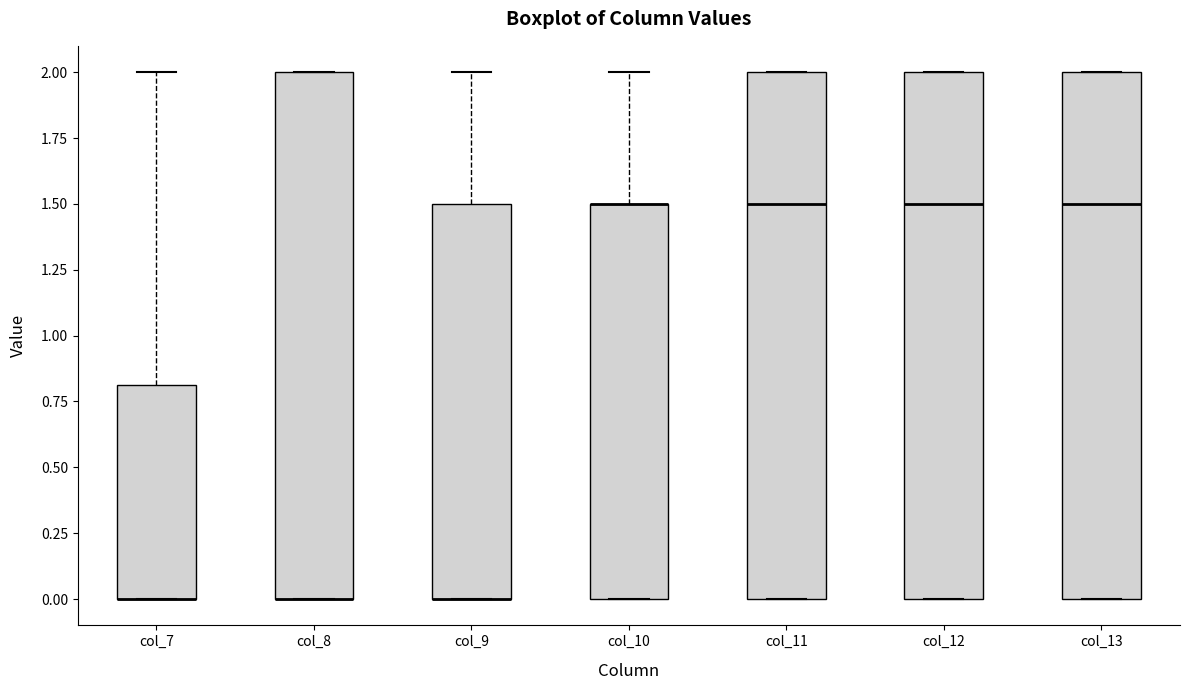

Where is the lower edge of the box for col_12 on the y-axis? The values are not printed on the chart, so give them approximately, as read against the axis.

0.0